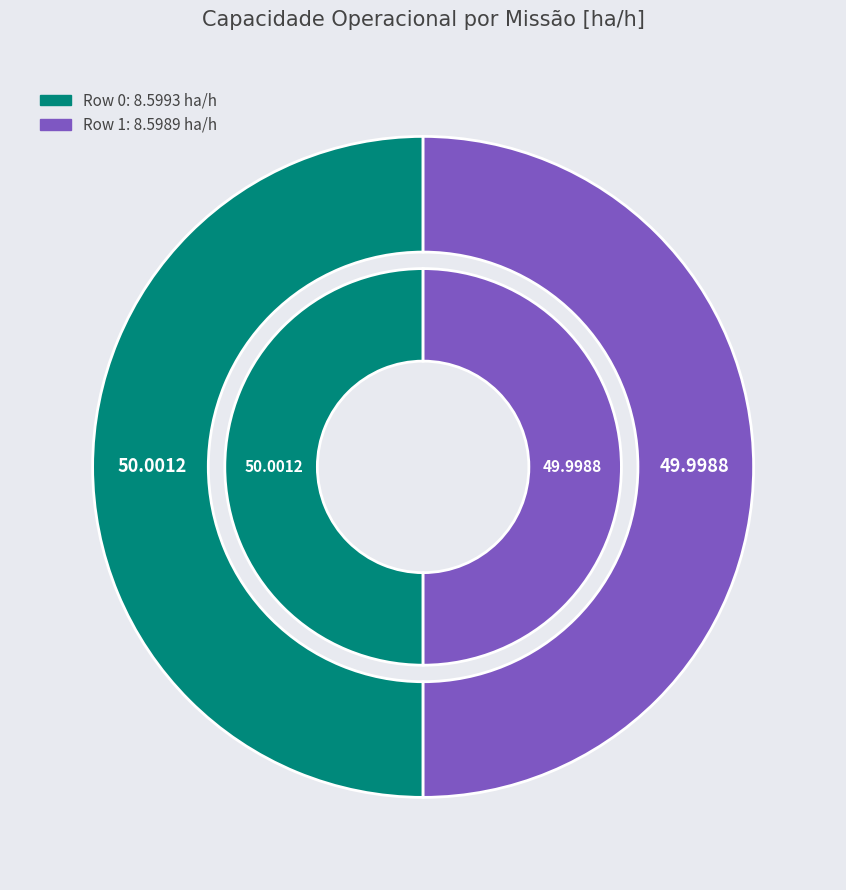

To the nearest percent, what percentage of the pie is Row 1?

50%